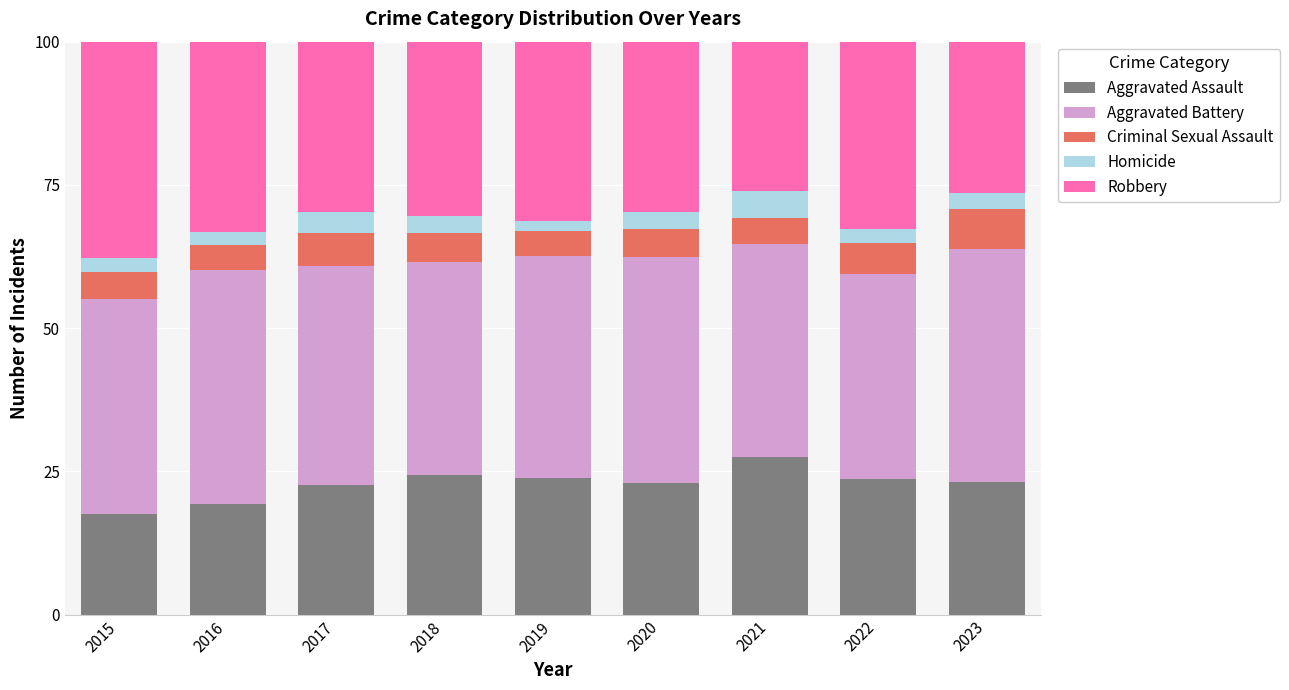

What is the value of the Aggravated Assault bar at the 8th from the left?

23.6